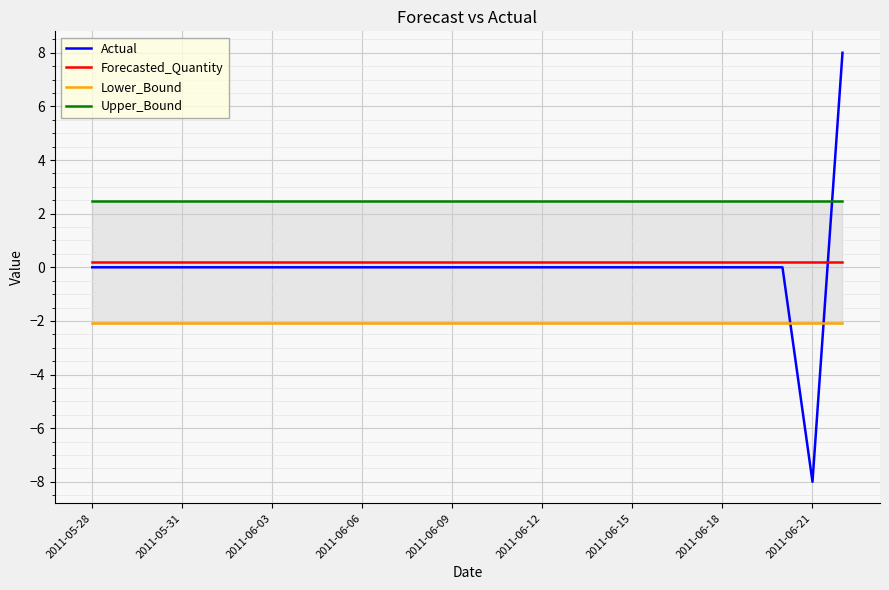

The Actual series shows 8.3 at 13. True or false?

False